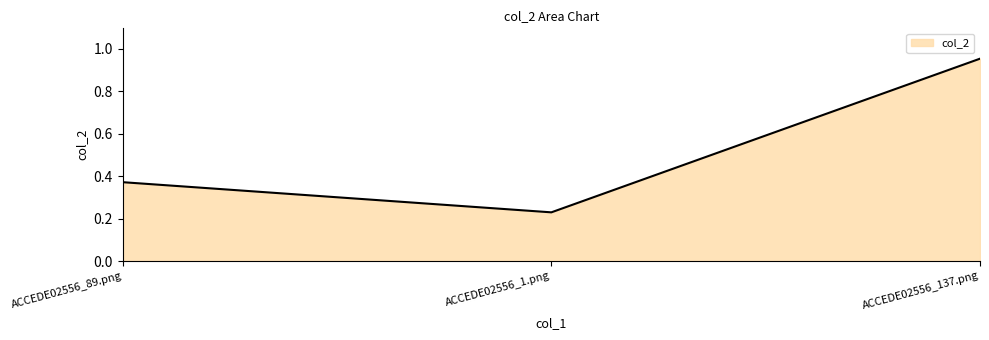

Which category has the lowest value across all series?

ACCEDE02556_1.png